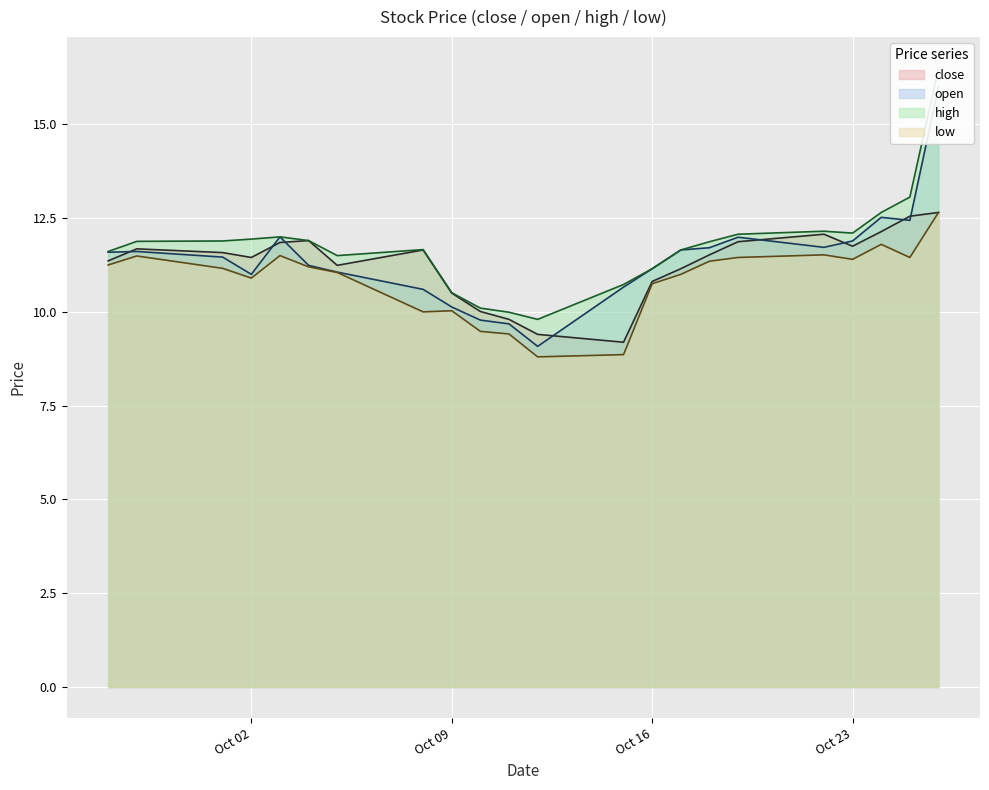

Which series has the largest total across all categories?

high